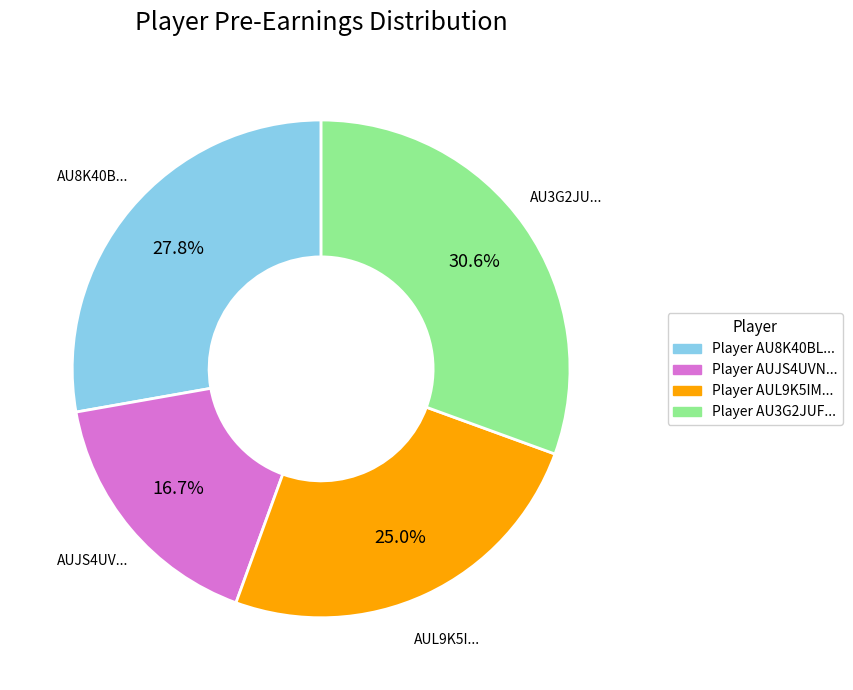

Does any single category account for the majority?

No